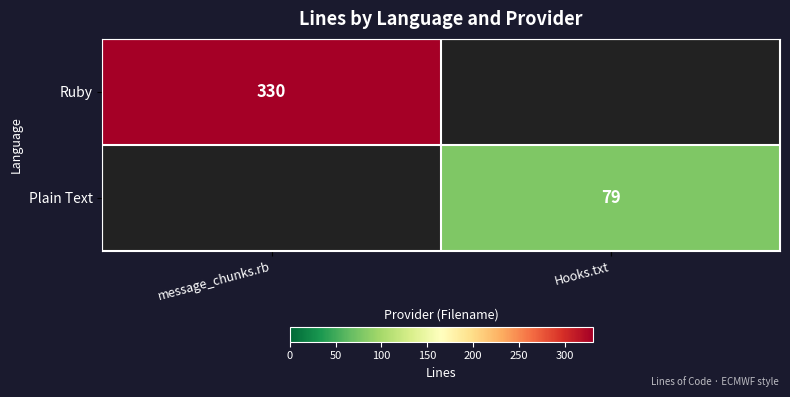

What is the difference between the highest and lowest values at message_chunks.rb?

330